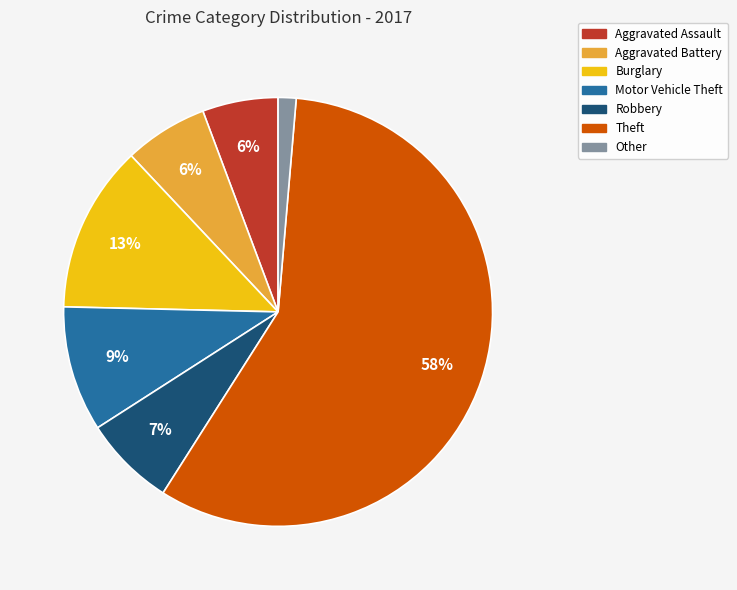

Is there a majority slice in this chart?

Yes